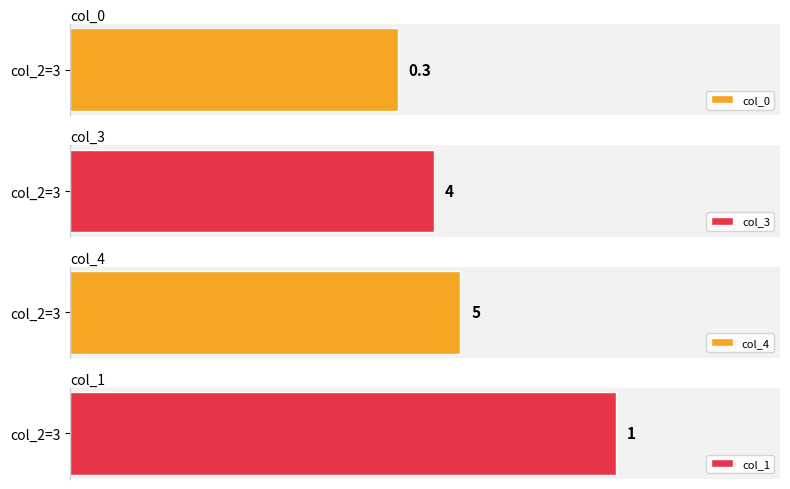

The col_3 series shows 4.0 at 3. True or false?

True